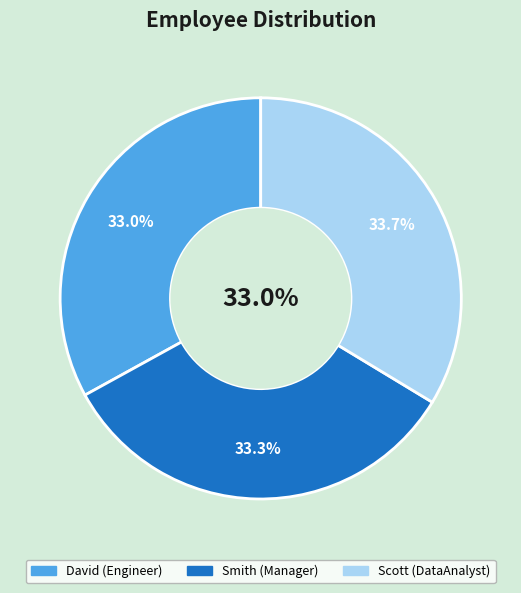

Is the sum of Scott and David greater than half?

Yes